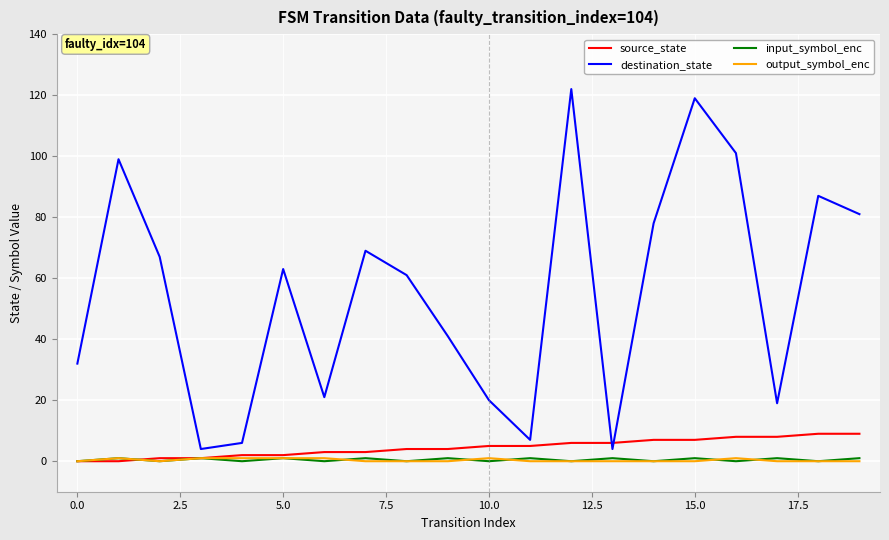

True or false: destination_state and input_symbol_enc intersect in this chart.

False